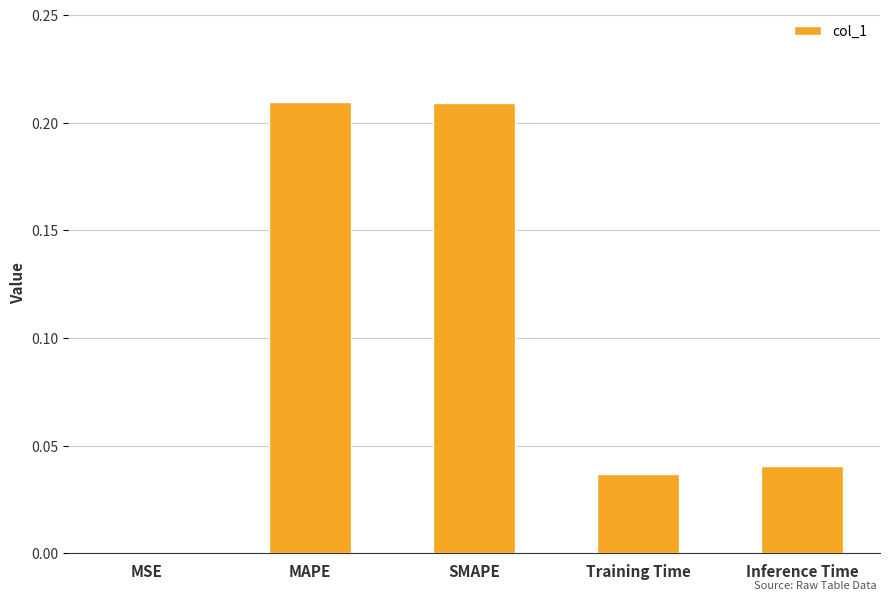

The value at Training Time is 0.0. True or false?

True